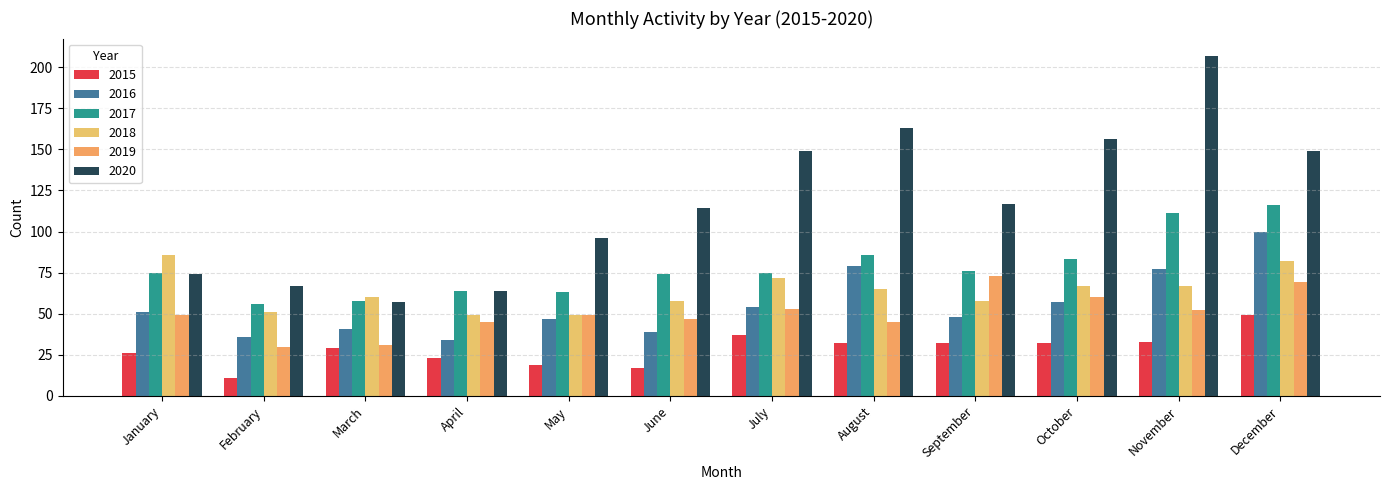

What value does the 2015 series have at August, to the nearest 5?

30